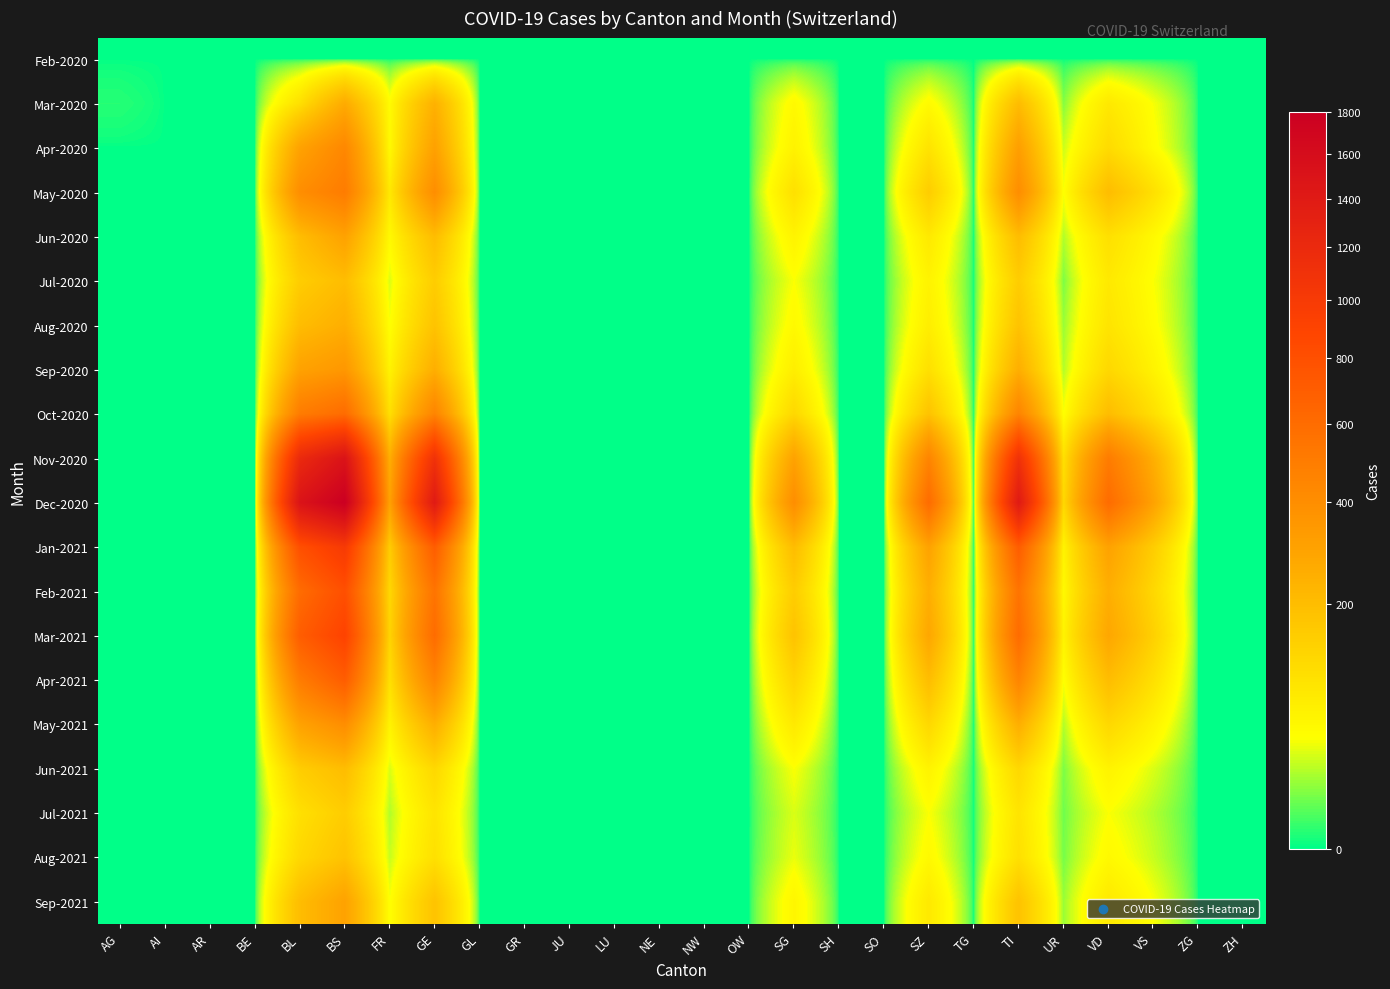

Reading right to left, transcribe all the data shown in this chart.

Feb-2020: ZH=0	ZG=0	VS=0	VD=0	UR=0	TI=0	TG=0	SZ=0	SO=0	SH=0	SG=0	OW=0	NW=0	NE=0	LU=0	JU=0	GR=0	GL=0	GE=0	FR=0	BS=0	BL=0	BE=0	AR=0	AI=0	AG=0
Mar-2020: ZH=0	ZG=0	VS=39	VD=81	UR=11	TI=202	TG=0	SZ=48	SO=0	SH=0	SG=50	OW=0	NW=0	NE=0	LU=0	JU=0	GR=0	GL=0	GE=241	FR=46	BS=263	BL=100	BE=0	AR=0	AI=0	AG=1
Apr-2020: ZH=0	ZG=0	VS=46	VD=112	UR=26	TI=314	TG=0	SZ=92	SO=0	SH=0	SG=62	OW=0	NW=0	NE=0	LU=0	JU=0	GR=0	GL=0	GE=305	FR=49	BS=434	BL=298	BE=0	AR=0	AI=0	AG=0
May-2020: ZH=0	ZG=0	VS=100	VD=200	UR=40	TI=400	TG=0	SZ=150	SO=0	SH=0	SG=100	OW=0	NW=0	NE=0	LU=0	JU=0	GR=0	GL=0	GE=400	FR=80	BS=500	BL=400	BE=0	AR=0	AI=0	AG=0
Jun-2020: ZH=0	ZG=0	VS=50	VD=100	UR=20	TI=200	TG=0	SZ=80	SO=0	SH=0	SG=60	OW=0	NW=0	NE=0	LU=0	JU=0	GR=0	GL=0	GE=200	FR=50	BS=300	BL=200	BE=0	AR=0	AI=0	AG=0
Jul-2020: ZH=0	ZG=0	VS=40	VD=80	UR=10	TI=150	TG=0	SZ=60	SO=0	SH=0	SG=40	OW=0	NW=0	NE=0	LU=0	JU=0	GR=0	GL=0	GE=150	FR=30	BS=200	BL=150	BE=0	AR=0	AI=0	AG=0
Aug-2020: ZH=0	ZG=0	VS=45	VD=90	UR=15	TI=180	TG=0	SZ=70	SO=0	SH=0	SG=50	OW=0	NW=0	NE=0	LU=0	JU=0	GR=0	GL=0	GE=180	FR=40	BS=250	BL=200	BE=0	AR=0	AI=0	AG=0
Sep-2020: ZH=0	ZG=0	VS=60	VD=120	UR=20	TI=250	TG=0	SZ=100	SO=0	SH=0	SG=70	OW=0	NW=0	NE=0	LU=0	JU=0	GR=0	GL=0	GE=250	FR=60	BS=350	BL=300	BE=0	AR=0	AI=0	AG=0
Oct-2020: ZH=0	ZG=0	VS=100	VD=200	UR=40	TI=450	TG=0	SZ=180	SO=0	SH=0	SG=120	OW=0	NW=0	NE=0	LU=0	JU=0	GR=0	GL=0	GE=450	FR=100	BS=600	BL=500	BE=0	AR=0	AI=0	AG=0
Nov-2020: ZH=0	ZG=0	VS=250	VD=500	UR=100	TI=1100	TG=0	SZ=450	SO=0	SH=0	SG=300	OW=0	NW=0	NE=0	LU=0	JU=0	GR=0	GL=0	GE=1100	FR=250	BS=1500	BL=1200	BE=0	AR=0	AI=0	AG=0
Dec-2020: ZH=0	ZG=0	VS=300	VD=600	UR=120	TI=1400	TG=0	SZ=600	SO=0	SH=0	SG=400	OW=0	NW=0	NE=0	LU=0	JU=0	GR=0	GL=0	GE=1400	FR=300	BS=1800	BL=1500	BE=0	AR=0	AI=0	AG=0
Jan-2021: ZH=0	ZG=0	VS=150	VD=300	UR=60	TI=700	TG=0	SZ=300	SO=0	SH=0	SG=200	OW=0	NW=0	NE=0	LU=0	JU=0	GR=0	GL=0	GE=700	FR=150	BS=1000	BL=800	BE=0	AR=0	AI=0	AG=0
Feb-2021: ZH=0	ZG=0	VS=120	VD=250	UR=50	TI=550	TG=0	SZ=250	SO=0	SH=0	SG=150	OW=0	NW=0	NE=0	LU=0	JU=0	GR=0	GL=0	GE=550	FR=120	BS=800	BL=600	BE=0	AR=0	AI=0	AG=0
Mar-2021: ZH=0	ZG=0	VS=140	VD=280	UR=60	TI=600	TG=0	SZ=280	SO=0	SH=0	SG=180	OW=0	NW=0	NE=0	LU=0	JU=0	GR=0	GL=0	GE=600	FR=130	BS=900	BL=700	BE=0	AR=0	AI=0	AG=0
Apr-2021: ZH=0	ZG=0	VS=100	VD=200	UR=40	TI=450	TG=0	SZ=200	SO=0	SH=0	SG=130	OW=0	NW=0	NE=0	LU=0	JU=0	GR=0	GL=0	GE=450	FR=100	BS=700	BL=500	BE=0	AR=0	AI=0	AG=0
May-2021: ZH=0	ZG=0	VS=60	VD=120	UR=20	TI=250	TG=0	SZ=120	SO=0	SH=0	SG=80	OW=0	NW=0	NE=0	LU=0	JU=0	GR=0	GL=0	GE=250	FR=60	BS=400	BL=300	BE=0	AR=0	AI=0	AG=0
Jun-2021: ZH=0	ZG=0	VS=30	VD=60	UR=10	TI=120	TG=0	SZ=60	SO=0	SH=0	SG=40	OW=0	NW=0	NE=0	LU=0	JU=0	GR=0	GL=0	GE=120	FR=30	BS=200	BL=150	BE=0	AR=0	AI=0	AG=0
Jul-2021: ZH=0	ZG=0	VS=20	VD=40	UR=8	TI=90	TG=0	SZ=40	SO=0	SH=0	SG=30	OW=0	NW=0	NE=0	LU=0	JU=0	GR=0	GL=0	GE=90	FR=20	BS=150	BL=100	BE=0	AR=0	AI=0	AG=0
Aug-2021: ZH=0	ZG=0	VS=25	VD=50	UR=9	TI=100	TG=0	SZ=50	SO=0	SH=0	SG=35	OW=0	NW=0	NE=0	LU=0	JU=0	GR=0	GL=0	GE=100	FR=25	BS=180	BL=120	BE=0	AR=0	AI=0	AG=0
Sep-2021: ZH=0	ZG=0	VS=40	VD=80	UR=15	TI=180	TG=0	SZ=80	SO=0	SH=0	SG=55	OW=0	NW=0	NE=0	LU=0	JU=0	GR=0	GL=0	GE=180	FR=40	BS=300	BL=200	BE=0	AR=0	AI=0	AG=0